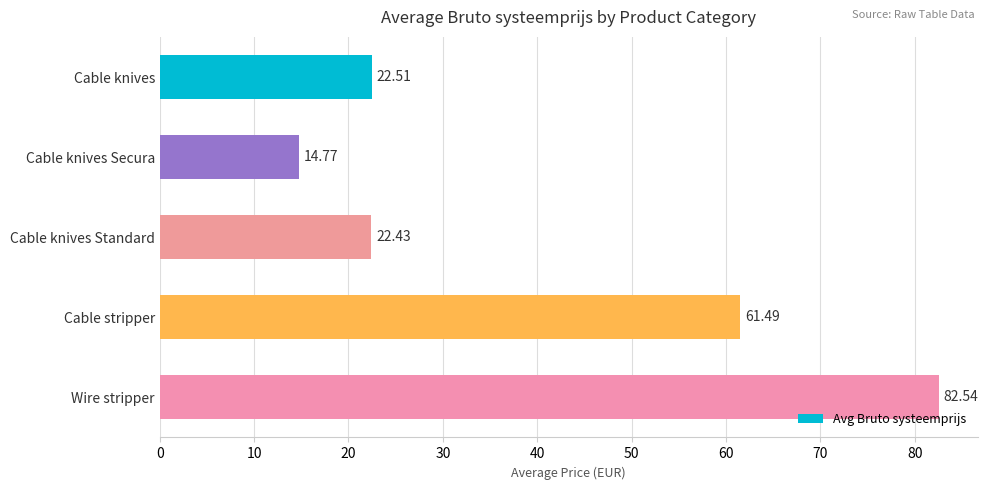

What is the change in value from Cable knives Standard to Wire stripper?

+60.1